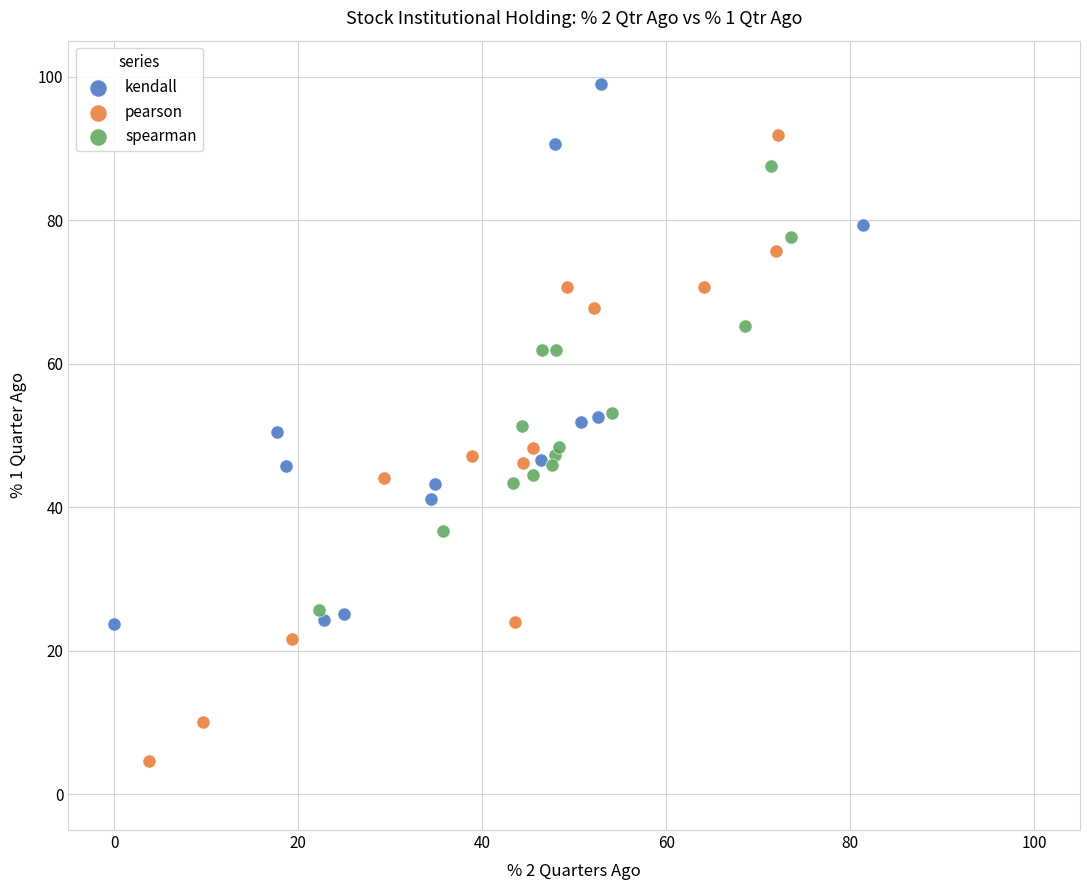

What are all the series names shown in the legend?

kendall, pearson, spearman